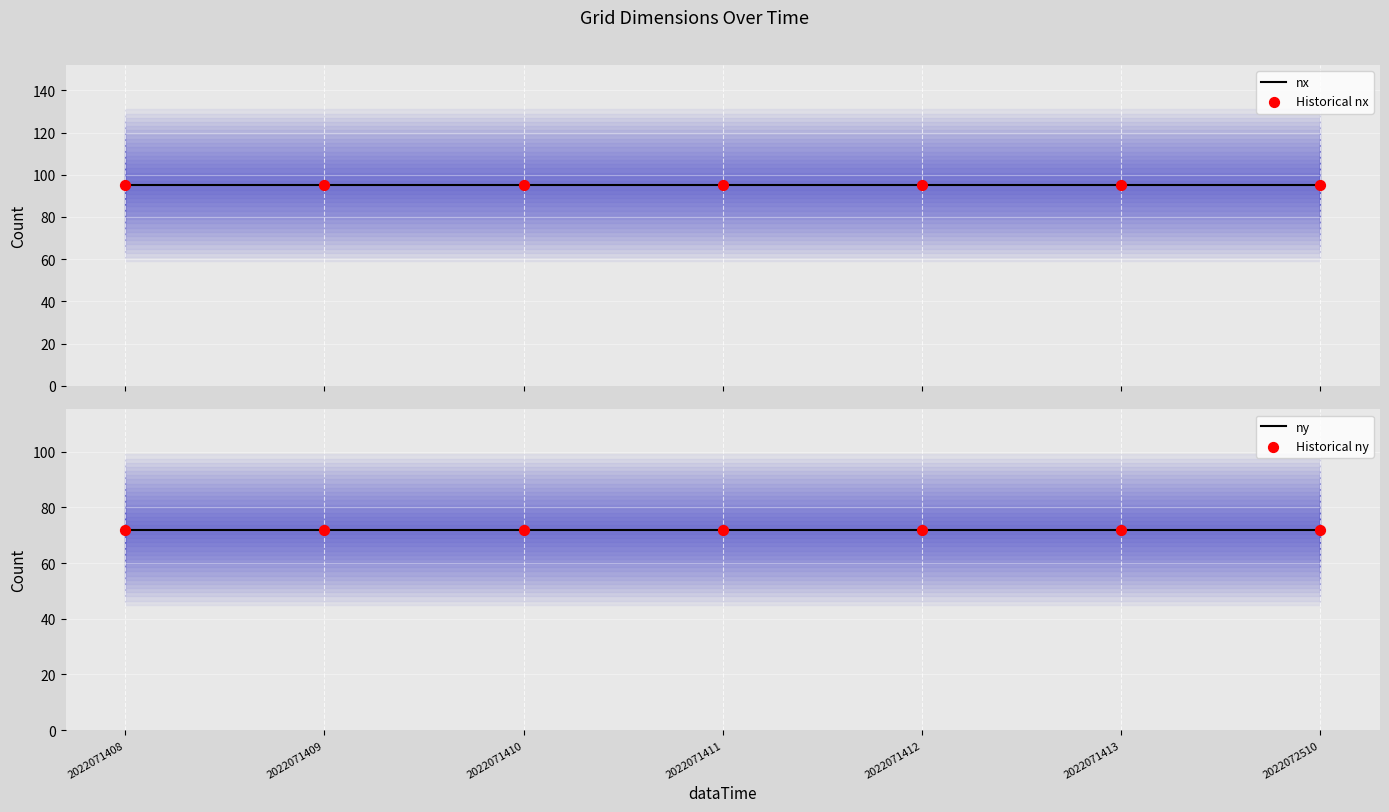

At how many categories does at least one series exceed 78?

7